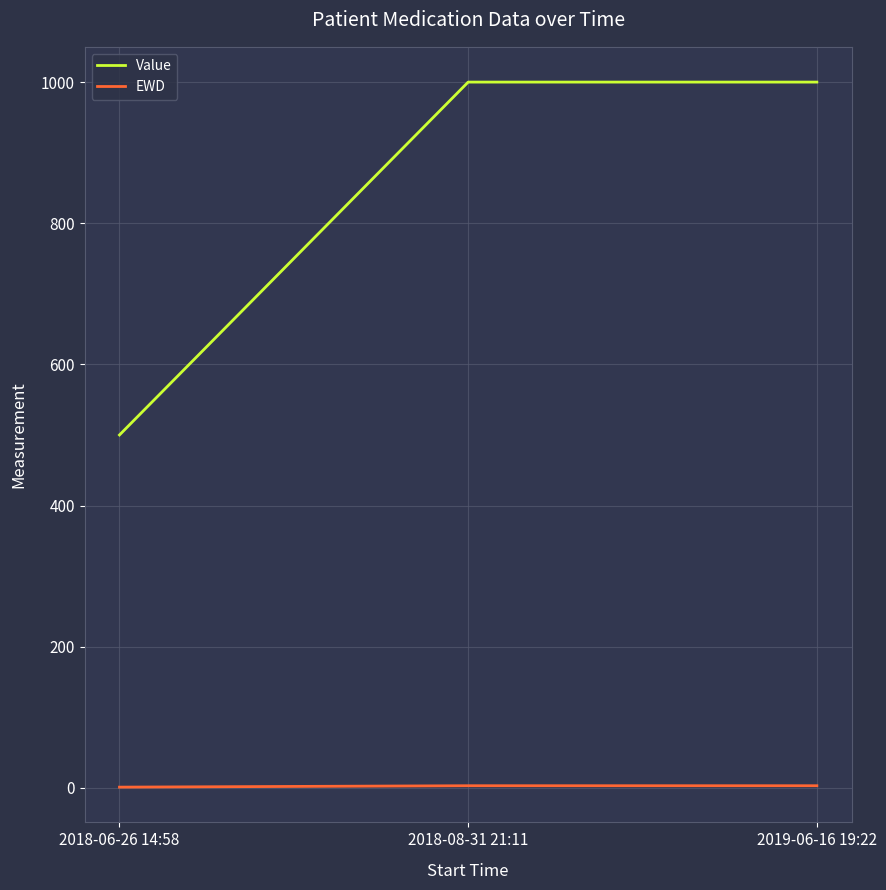

What is the greatest value displayed?

1000